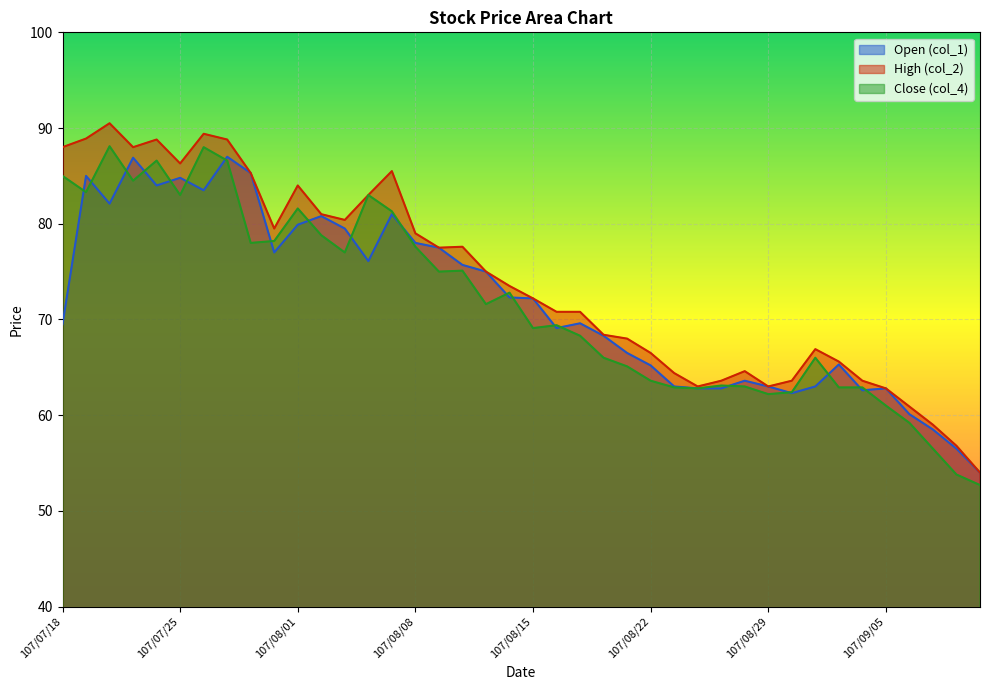

What is the label of the 17th point from the left?

107/08/09